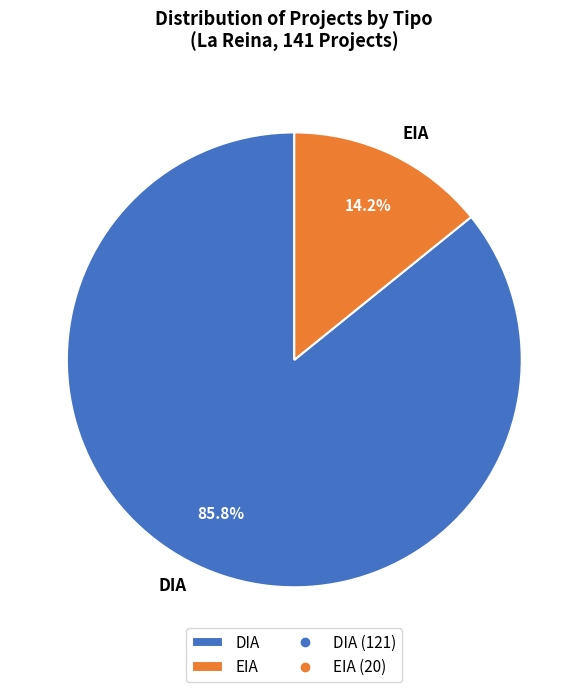

Is the sum of DIA and EIA greater than half?

Yes